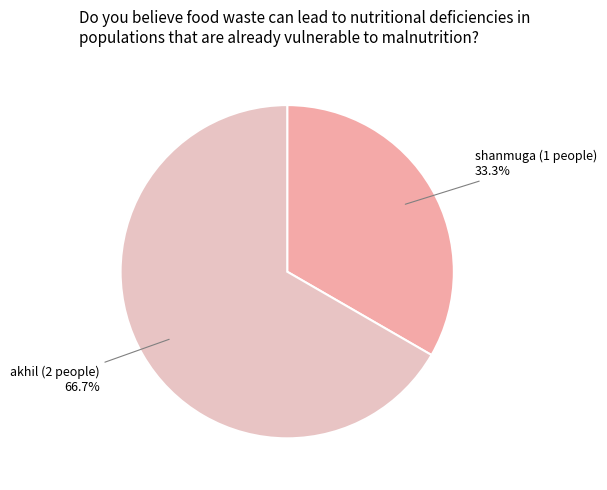

Is there any slice that represents more than half of the pie?

Yes